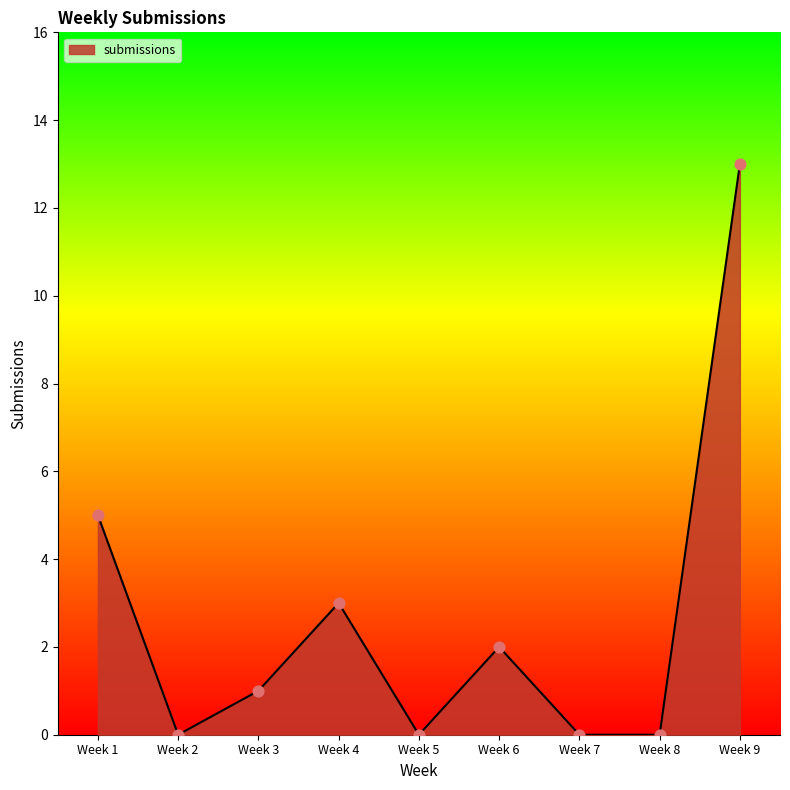

What is the ratio of the value at Week 9 to the value at Week 3?

13.0